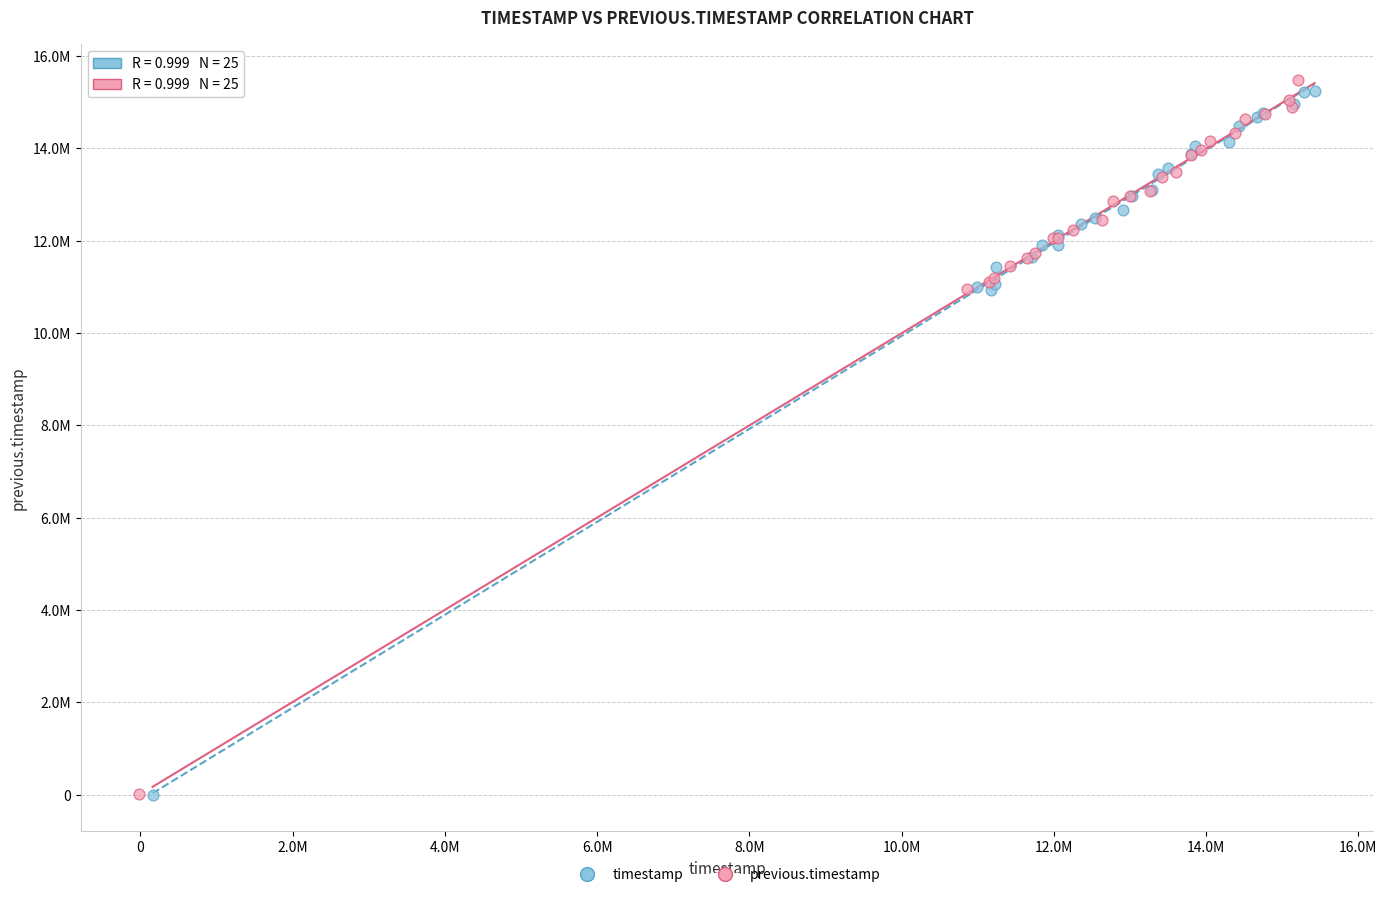

What are all the series names shown in the legend?

timestamp, previous.timestamp